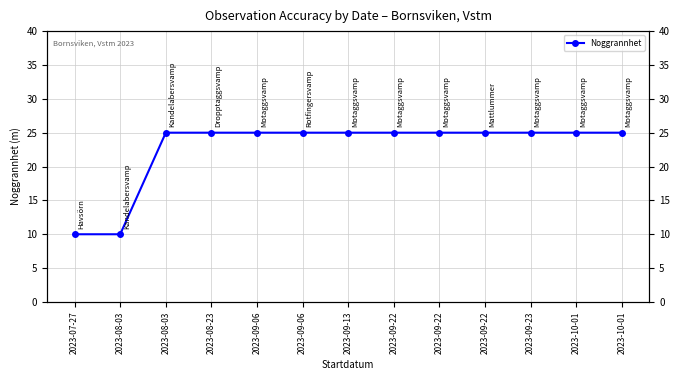

True or false: the data shows 25 at 2023-08-23.

True